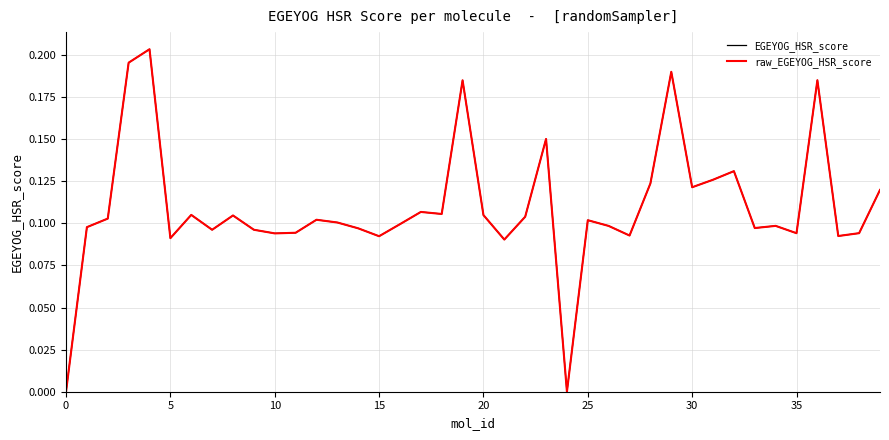

Which series has the widest spread of values?

EGEYOG_HSR_score